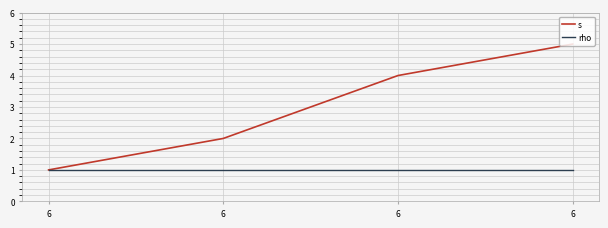

How many categories are shown in the chart?

4